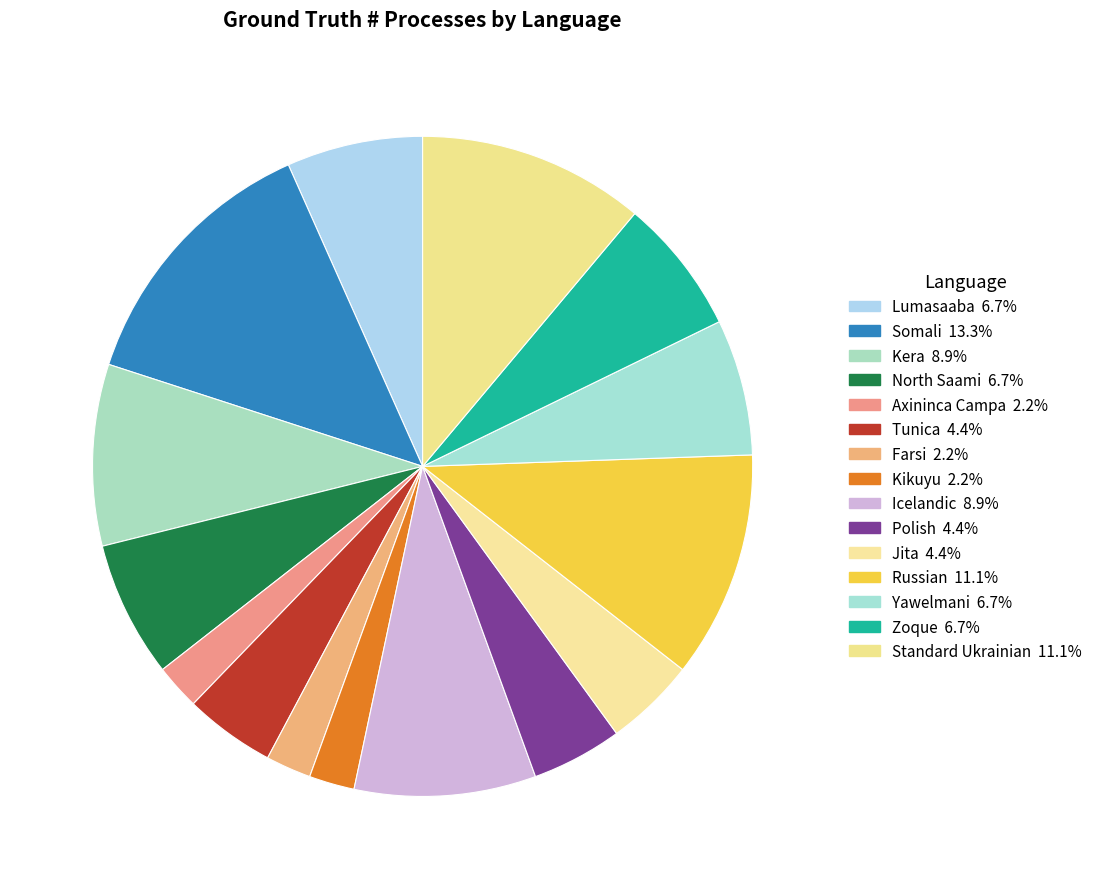

True or false: Axininca Campa accounts for 14% of the total.

False